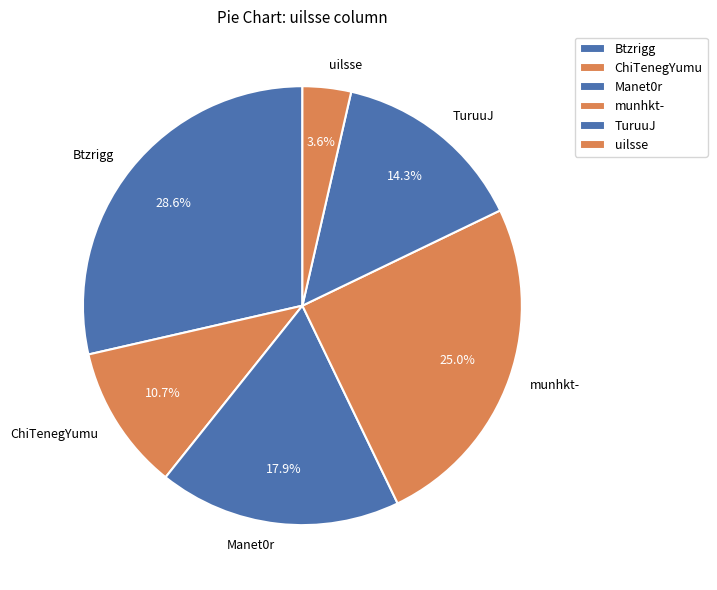

True or false: ChiTenegYumu accounts for 16% of the total.

False